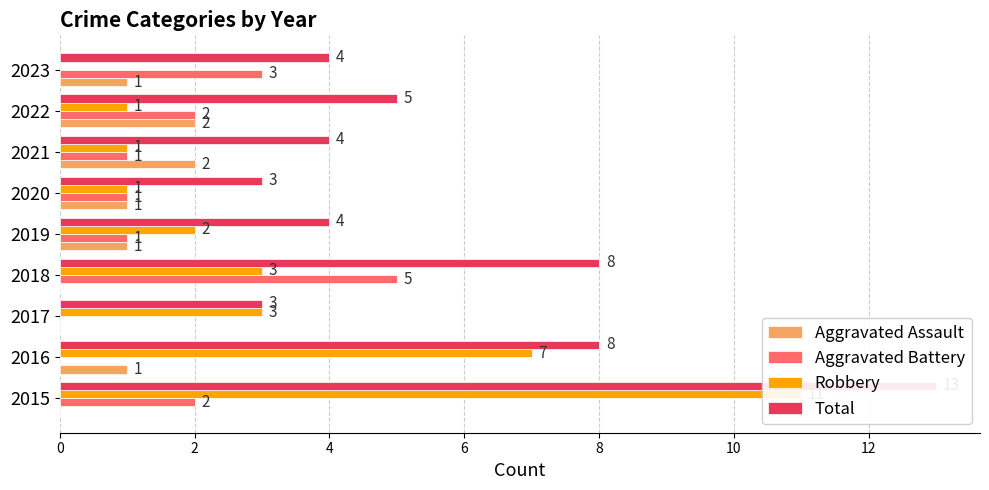

The Aggravated Assault series shows 1 at 2015. True or false?

False